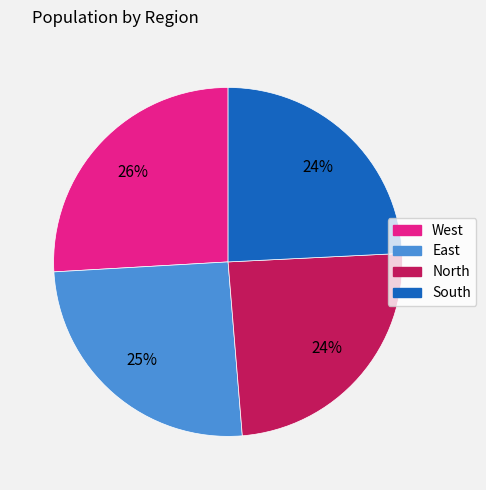

To the nearest percent, what is the difference between the East and North slice percentages?

1%